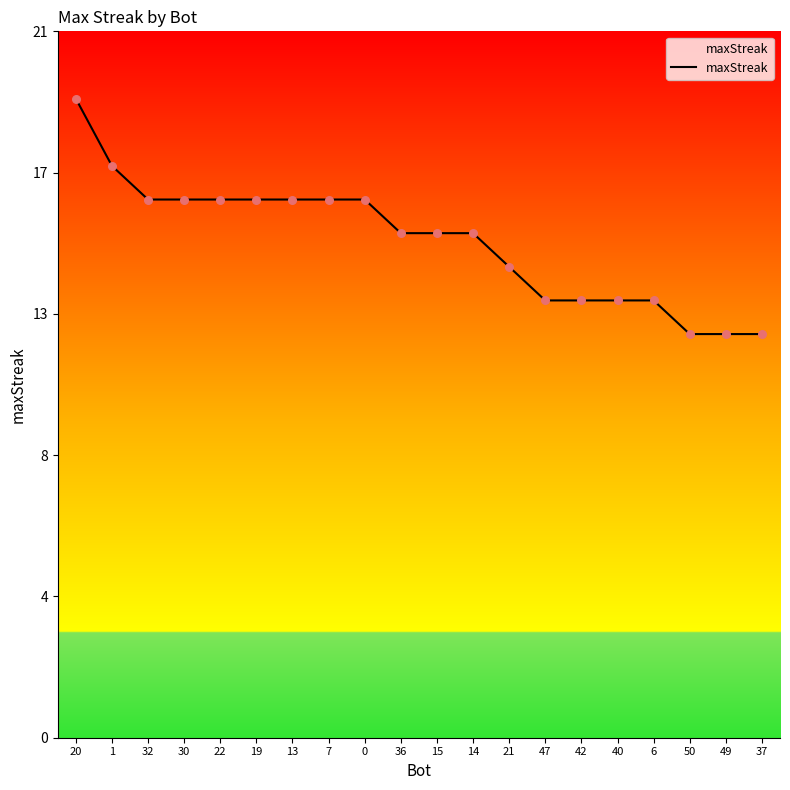

What is the ratio of the value at 36 to the value at 14?

1.0